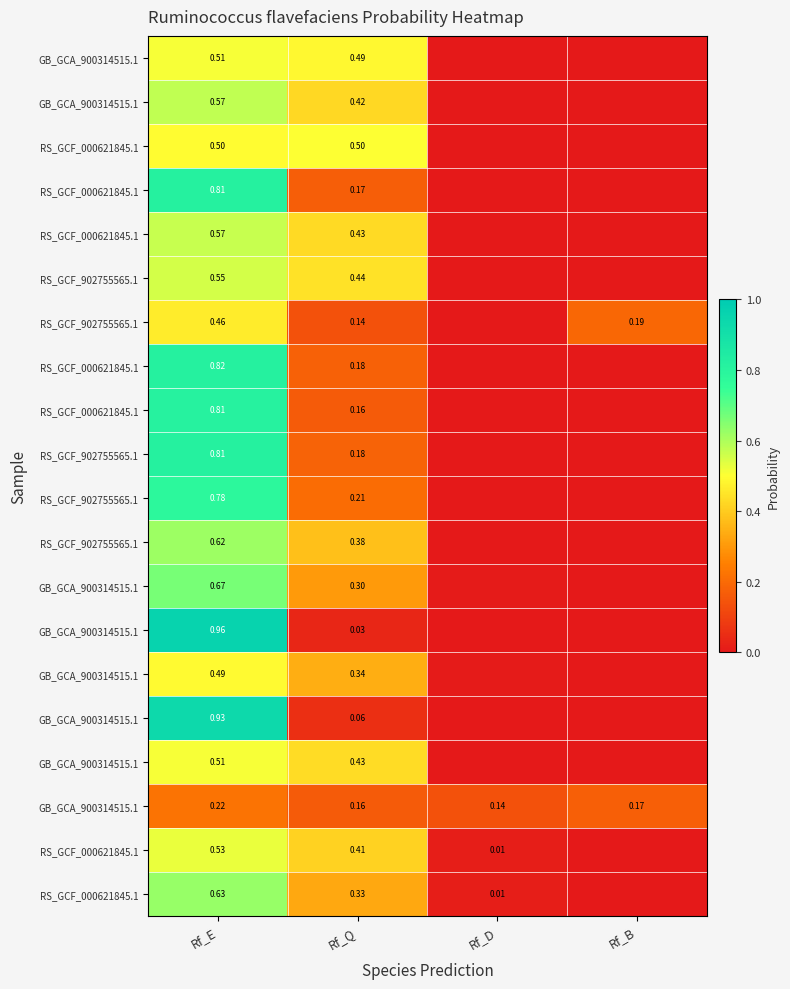

At which category is the sum across all series the highest?

Rf_E